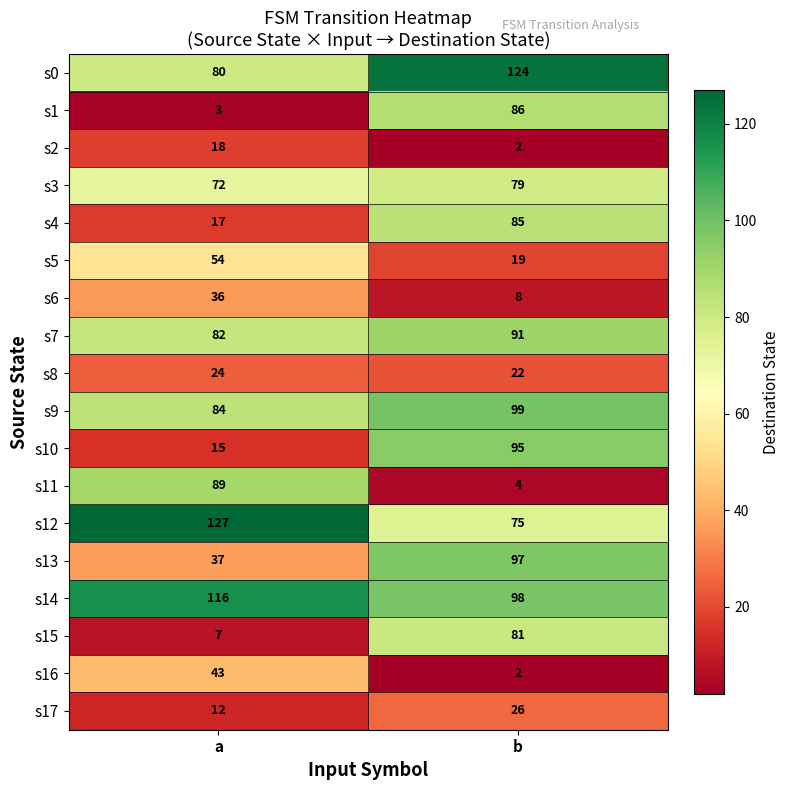

The s13 series shows 37 at a. True or false?

True